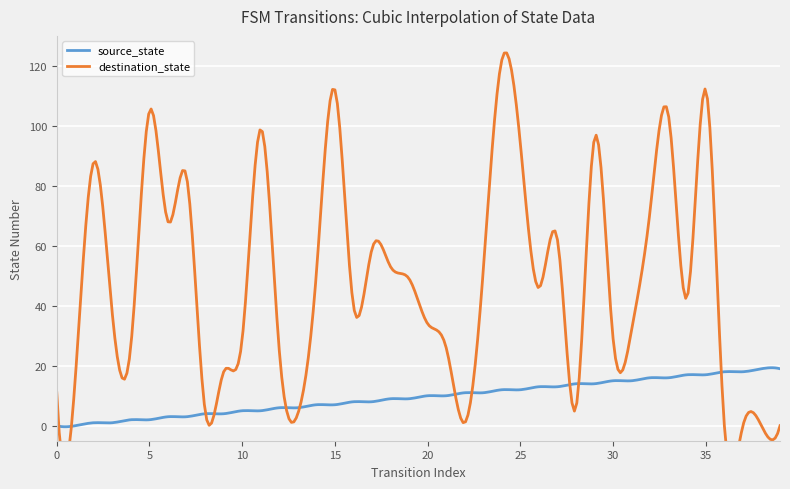

Rank the series at 17 from lowest to highest value.

source_state, destination_state